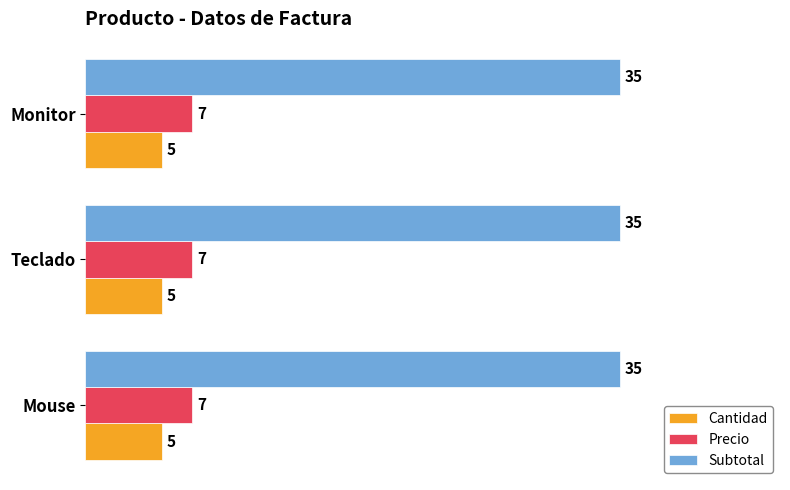

What is the sum of all Precio values?

21